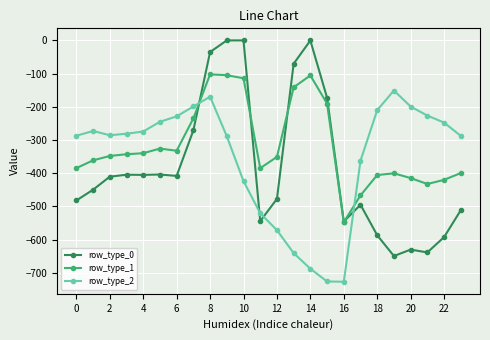

How many categories are shown in the chart?

24